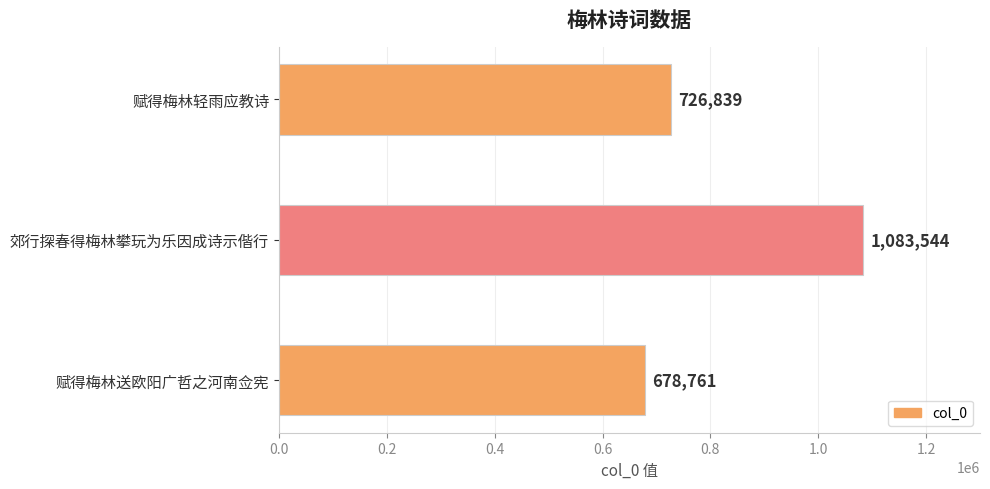

What is the change in value from 赋得梅林送欧阳广哲之河南佥宪 to 赋得梅林轻雨应教诗?

+48078